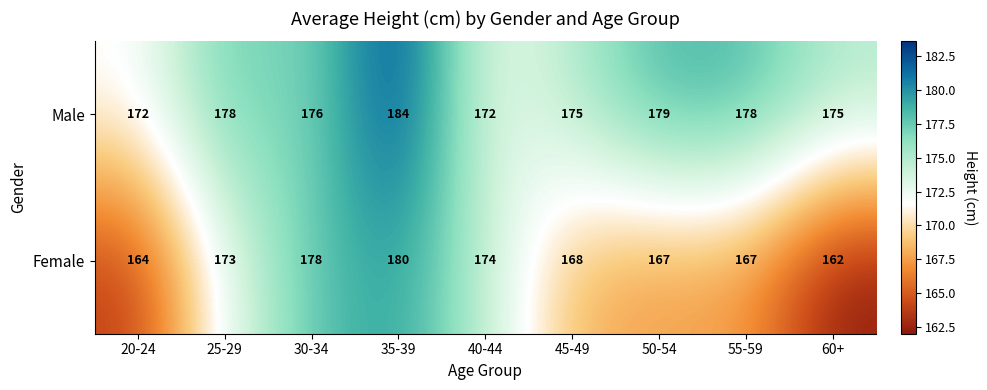

How many series are shown in this chart?

2